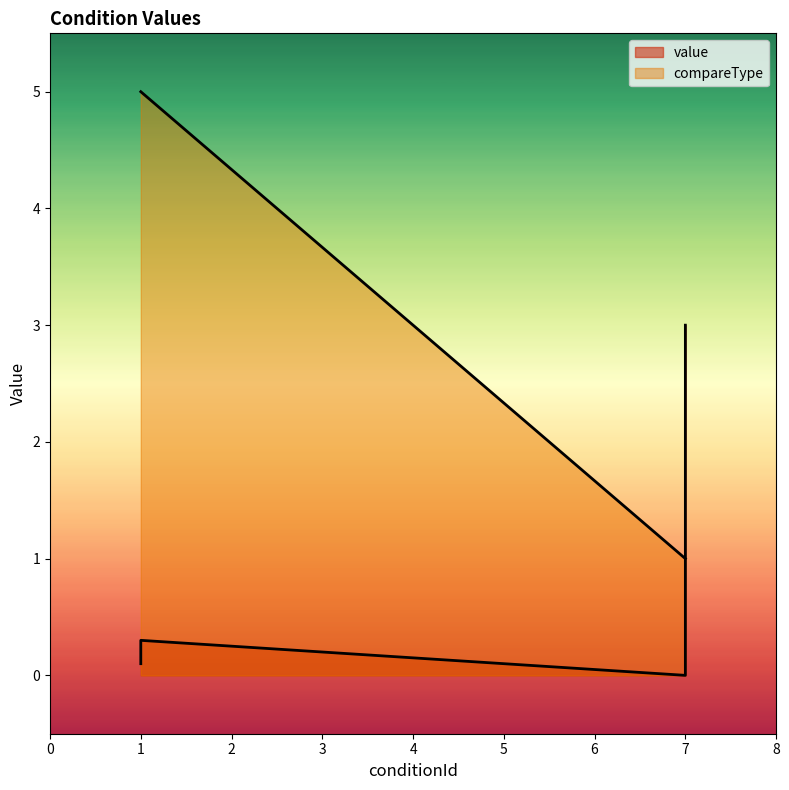

The value of compareType at AttackerHp<=30Percent is 2.9. True or false?

False